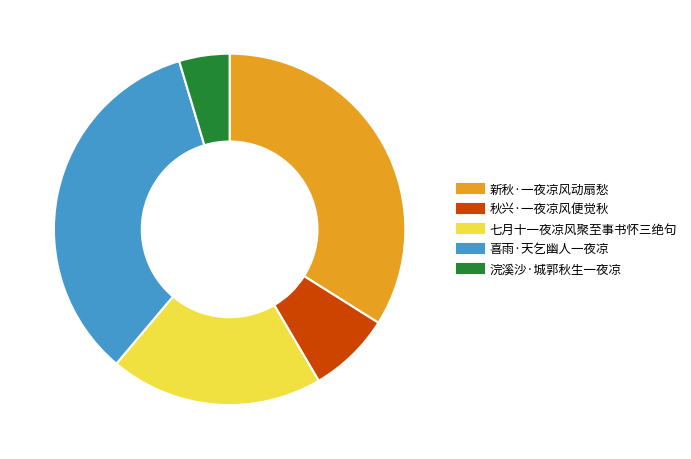

Between 七月十一夜凉风聚至事书怀三绝句 and 浣溪沙·城郭秋生一夜凉, which is larger?

七月十一夜凉风聚至事书怀三绝句